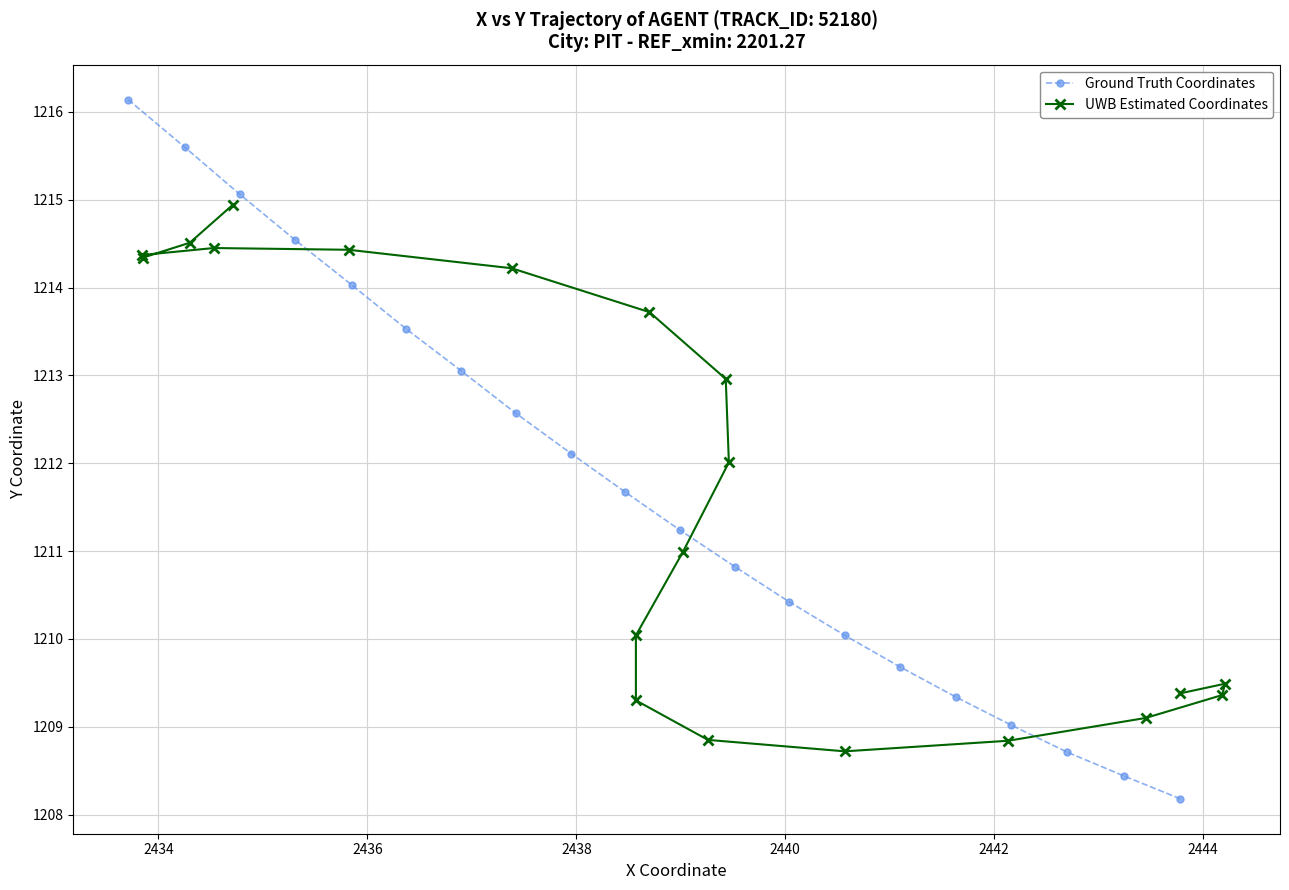

What is the minimum value for Ground Truth Coordinates?

1208.2